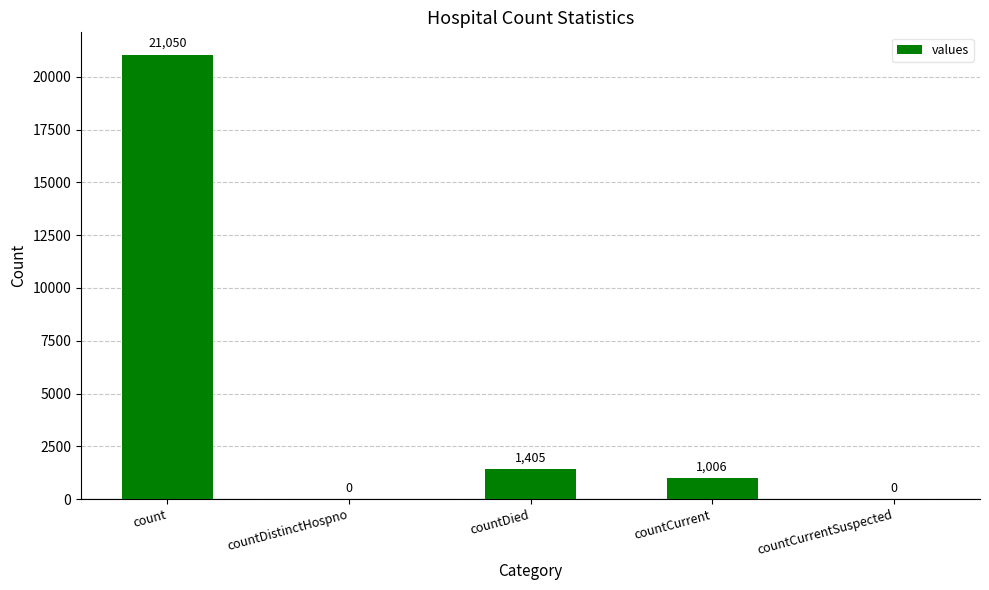

Which label corresponds to the largest value in the chart?

count